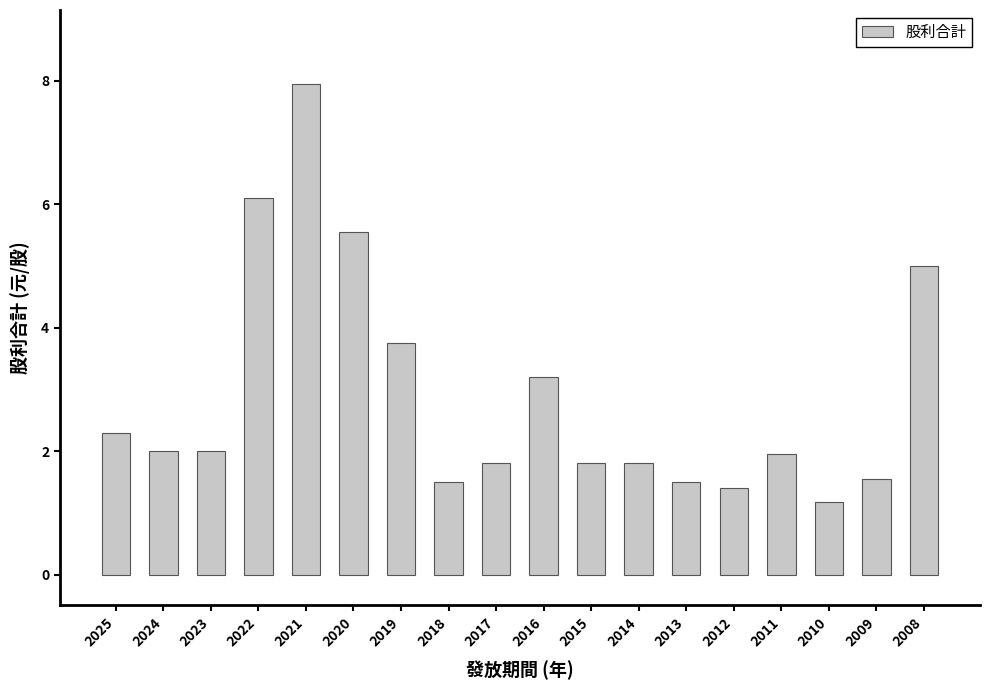

What is the minimum value shown in the chart?

1.2